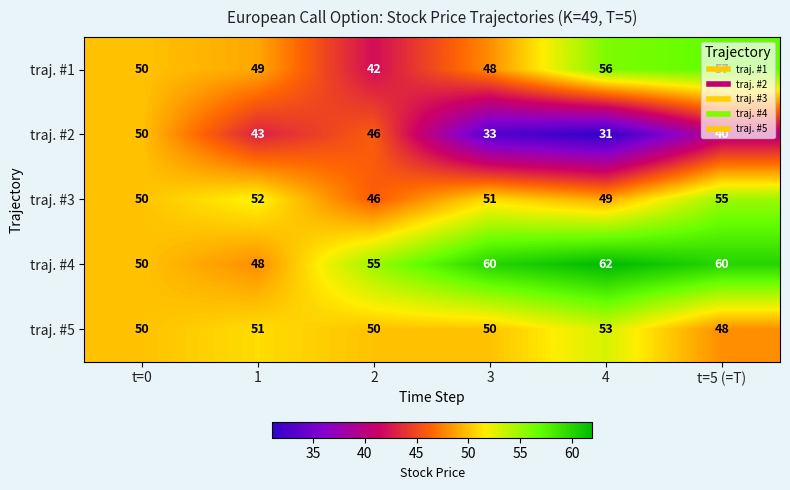

Read the traj. #4 value at 2, to the nearest 5.

55